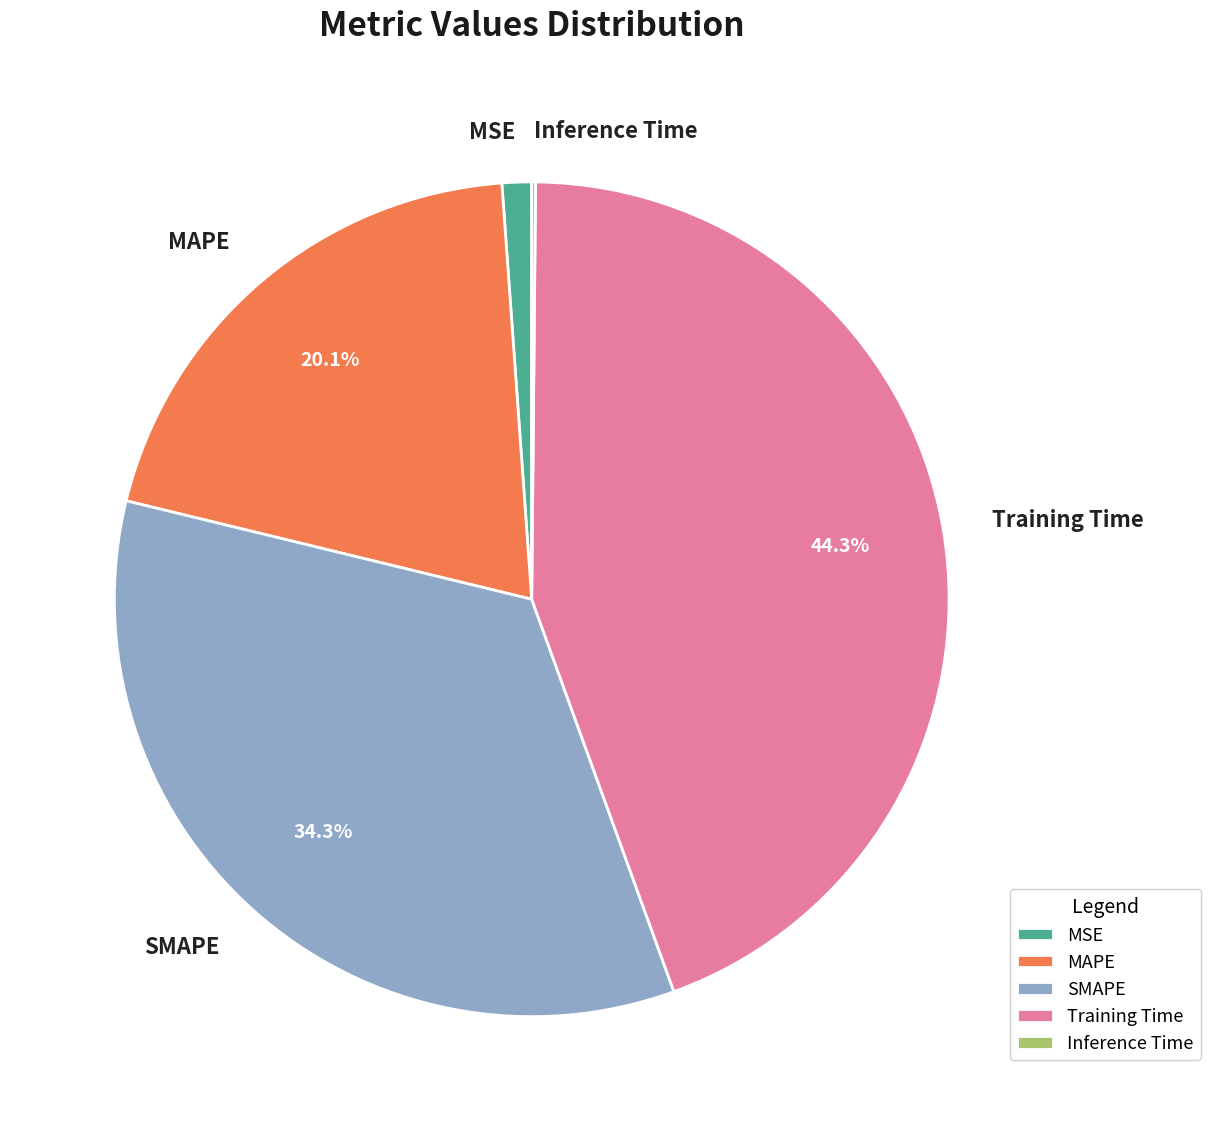

To the nearest percent, what percentage of the pie is MSE?

1%